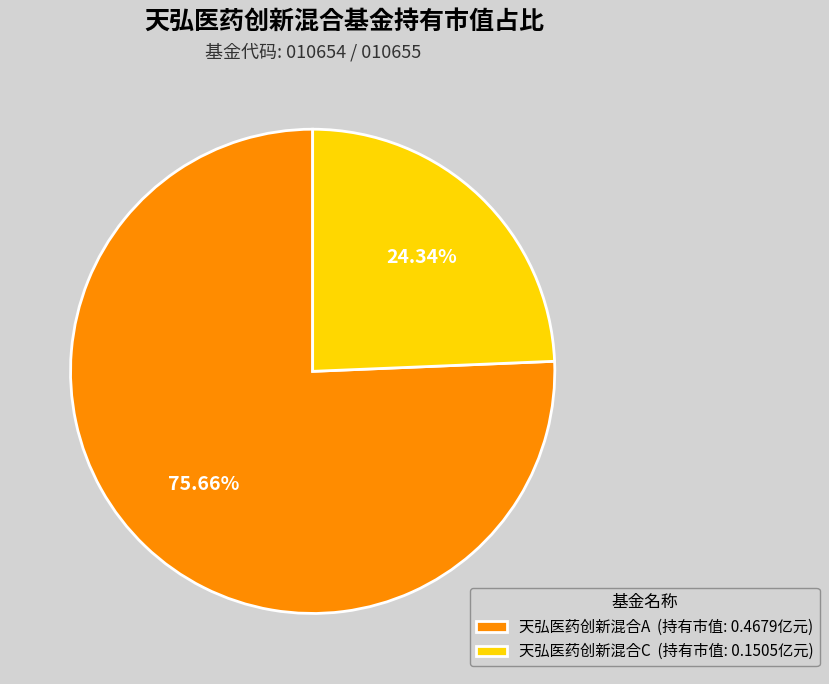

How many segments does this pie chart have?

2